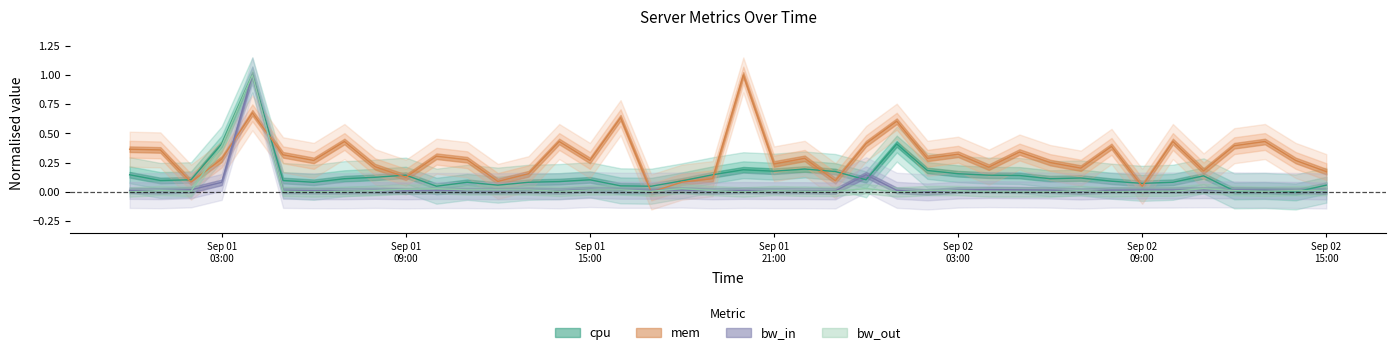

Which label corresponds to the largest value in the chart?

2013-09-01 04:00:00